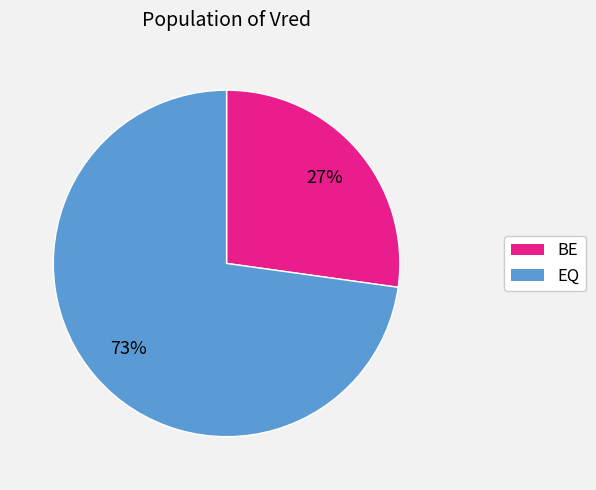

The BE slice represents 27% of the pie. True or false?

True